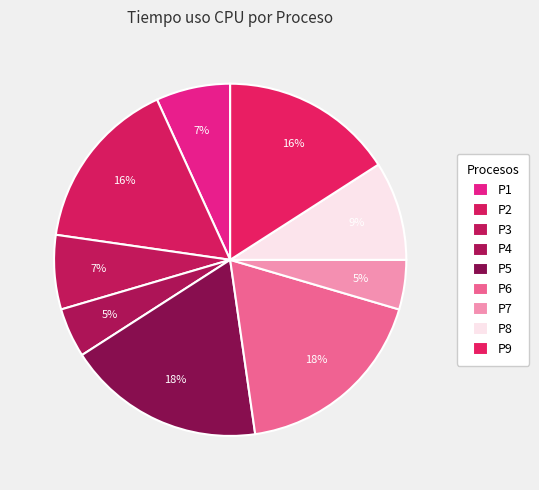

Count the number of slices in the pie.

9